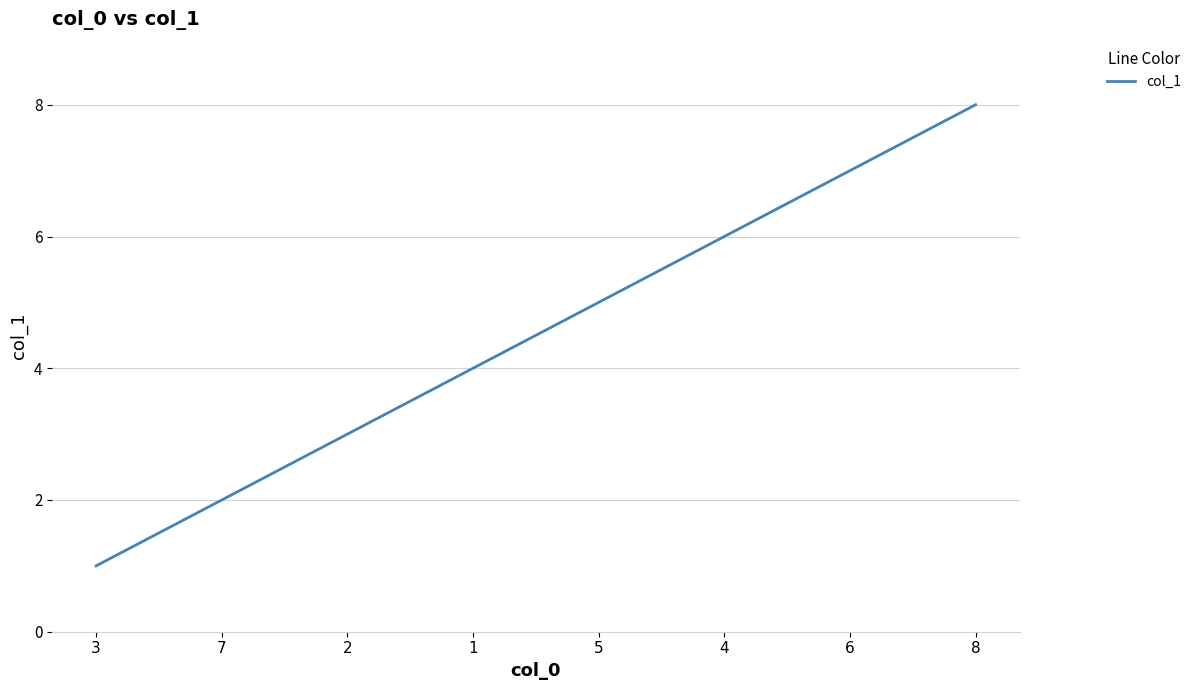

What is the difference between the values at 8 and 4?

2